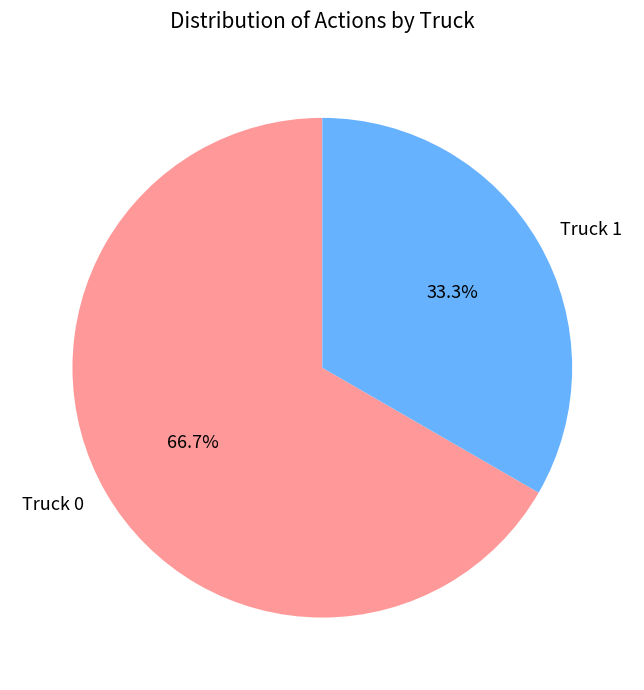

Is it true that Truck 0 is 67% of the pie?

True